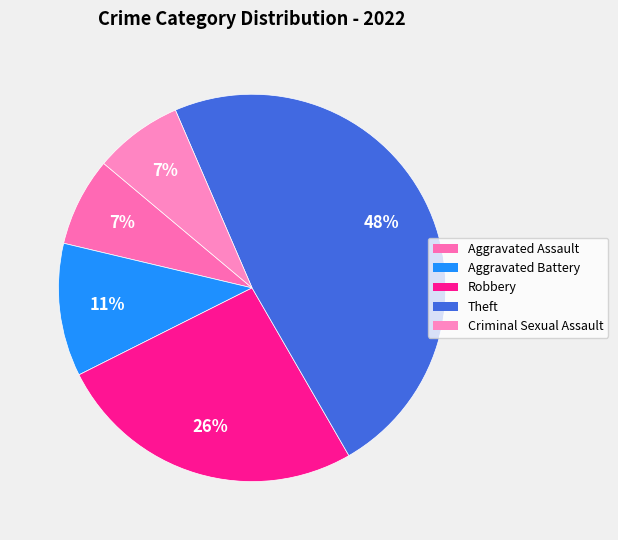

How many segments does this pie chart have?

5